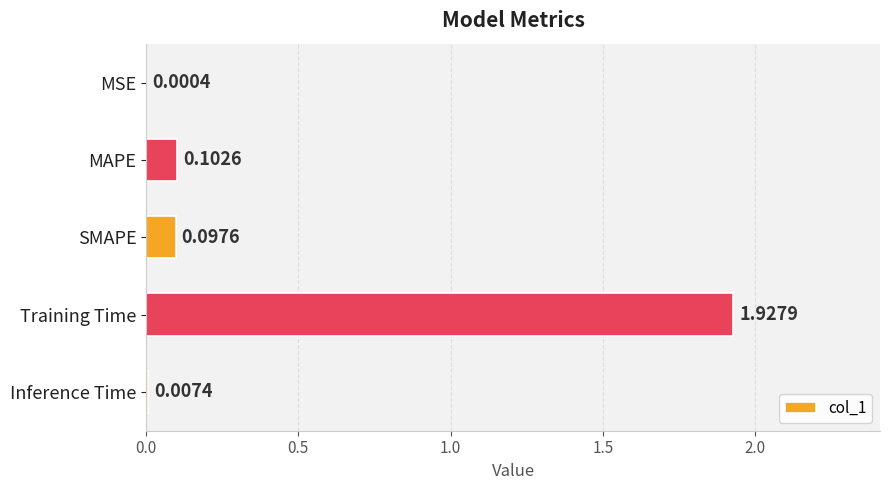

How many series are shown in this chart?

1